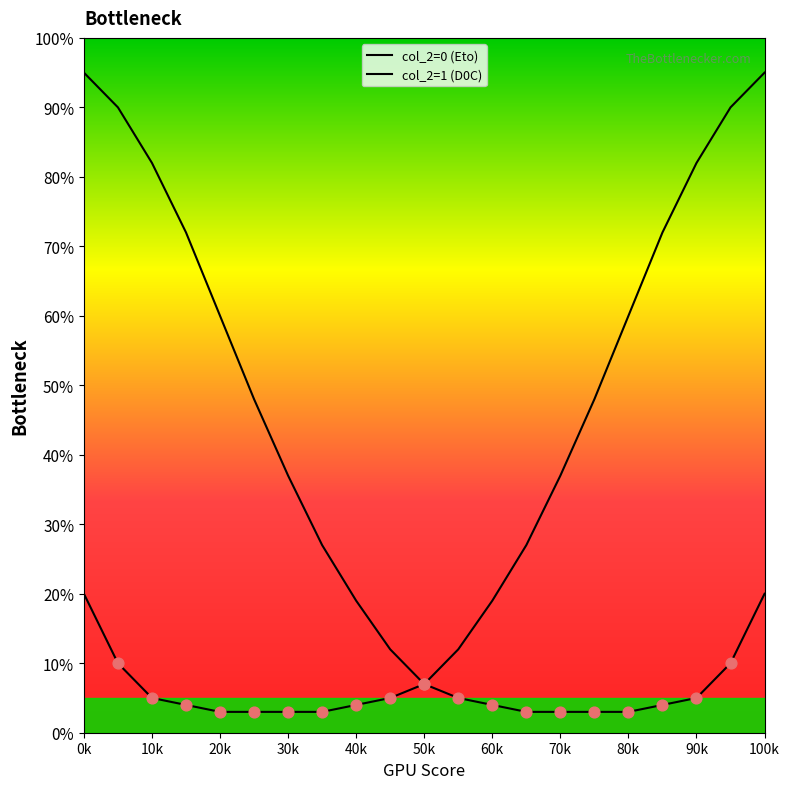

Does the chart have visible grid lines?

No